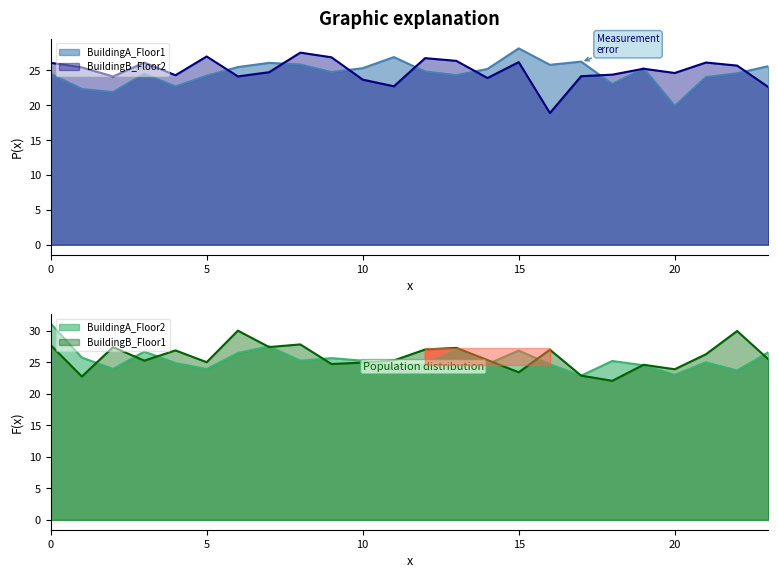

Reading right to left, list all the values displayed in this chart.

BuildingA_Floor1: 23=25.6	22=24.6	21=24.1	20=19.9	19=25.3	18=23.1	17=26.3	16=25.8	15=28.2	14=25.2	13=24.3	12=24.9	11=26.9	10=25.3	9=24.8	8=25.9	7=26.1	6=25.5	5=24.2	4=22.7	3=24.5	2=21.9	1=22.3	0=24.5
BuildingB_Floor2: 23=22.6	22=25.7	21=26.1	20=24.6	19=25.2	18=24.4	17=24.2	16=18.9	15=26.2	14=23.9	13=26.4	12=26.8	11=22.7	10=23.7	9=26.9	8=27.6	7=24.8	6=24.1	5=27.0	4=24.3	3=26.1	2=24.1	1=25.4	0=26.1
BuildingA_Floor2: 23=26.6	22=23.7	21=25.0	20=23.0	19=24.5	18=25.2	17=22.9	16=24.7	15=26.8	14=24.7	13=27.0	12=24.8	11=24.6	10=25.2	9=25.6	8=25.2	7=27.5	6=26.4	5=23.9	4=24.9	3=26.7	2=23.9	1=25.7	0=31.1
BuildingB_Floor1: 23=25.5	22=29.9	21=26.3	20=23.9	19=24.6	18=22.1	17=22.9	16=27.0	15=23.4	14=25.3	13=27.3	12=27.0	11=25.3	10=24.9	9=24.7	8=27.8	7=27.4	6=30.0	5=25.0	4=26.9	3=25.2	2=27.4	1=22.7	0=27.7